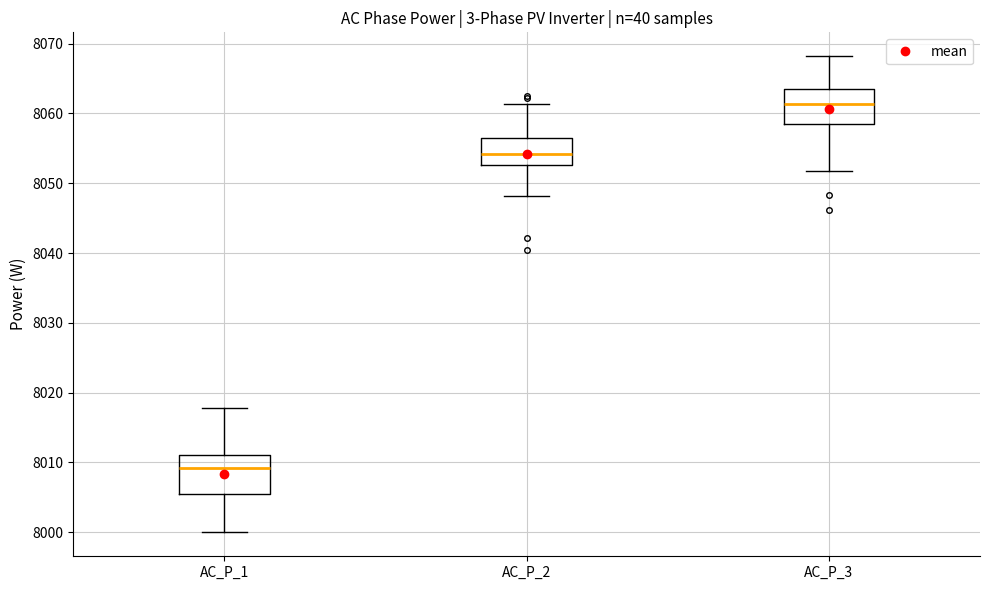

Reading left to right, read every box against the y-axis: the position of its median line, the range the box covers, and the ends of its whiskers. The values are not printed on the chart, so give them approximately, as read against the axis.

AC_P_1: median 8009, box 8005 to 8011, whiskers 8000 to 8018
AC_P_2: median 8054, box 8053 to 8056, whiskers 8048 to 8061
AC_P_3: median 8061, box 8058 to 8063, whiskers 8052 to 8068